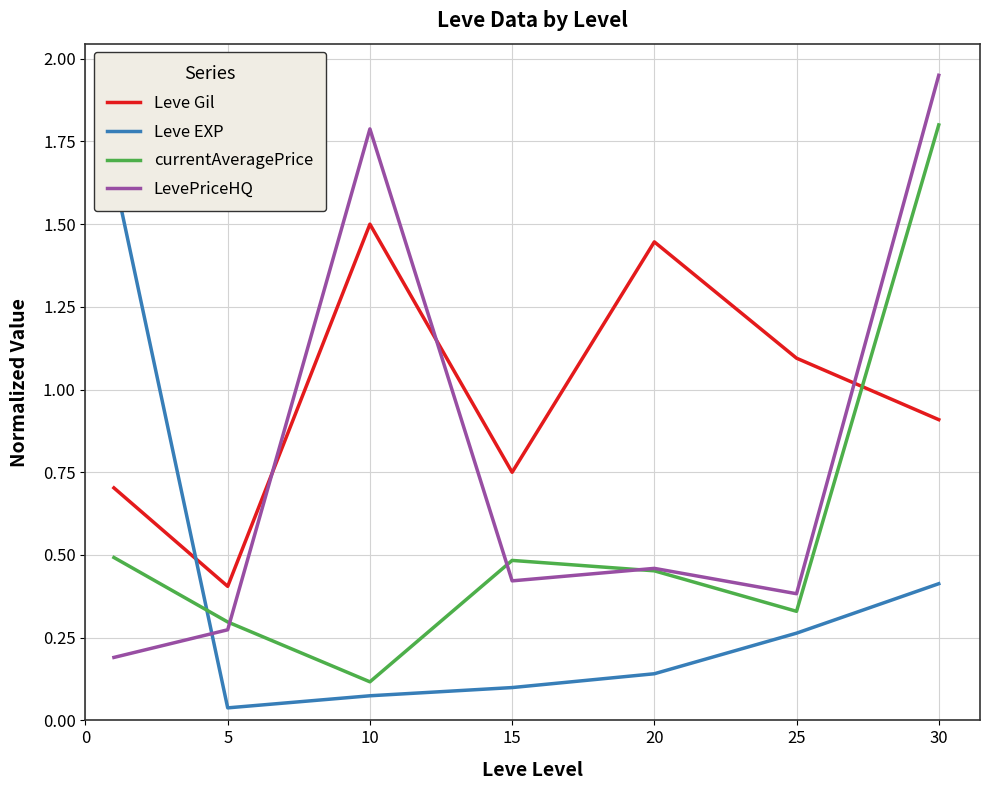

What is the average value of the Leve EXP series?

0.4